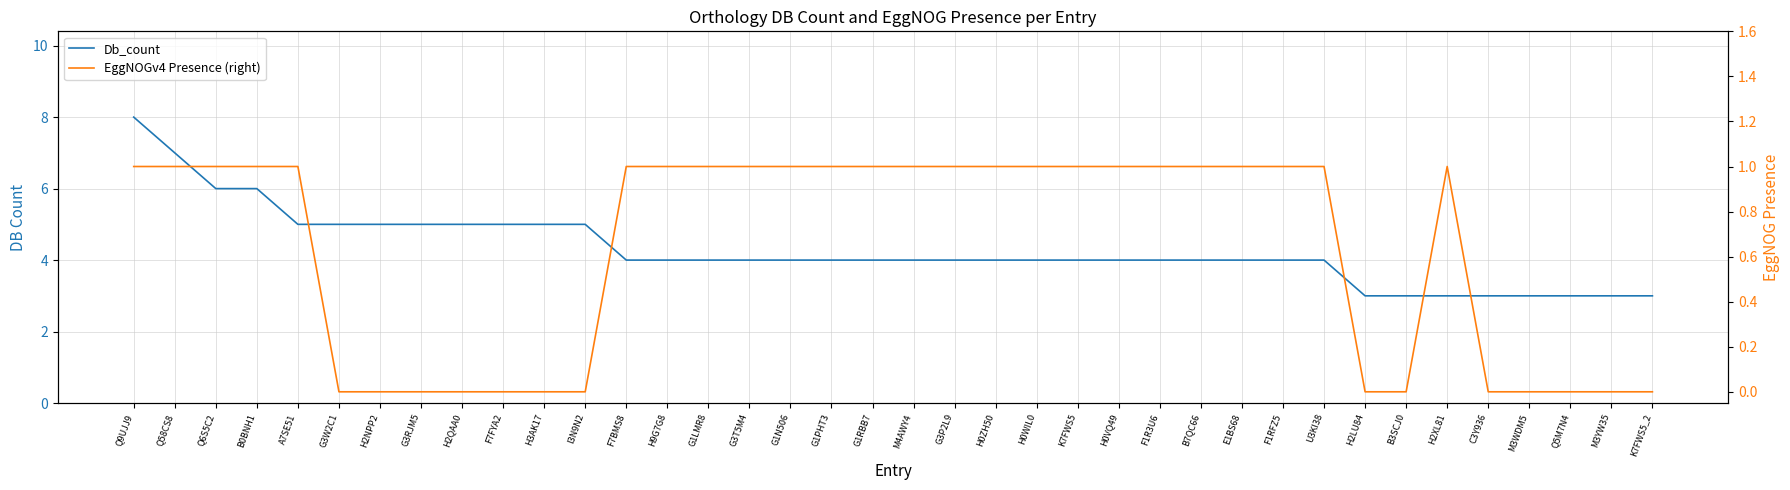

Is it true that Db_count equals 2 at H0ZH50?

False